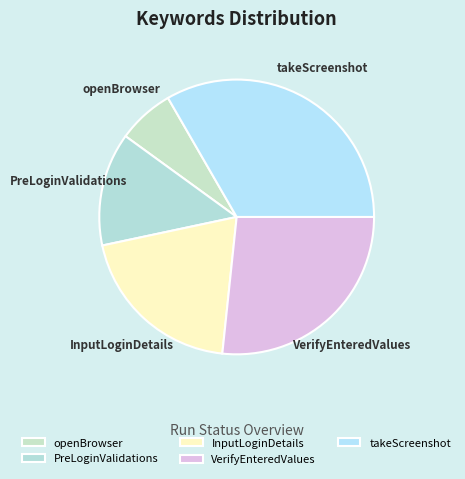

Approximately how many times larger is the value at VerifyEnteredValues compared to openBrowser?

4.0